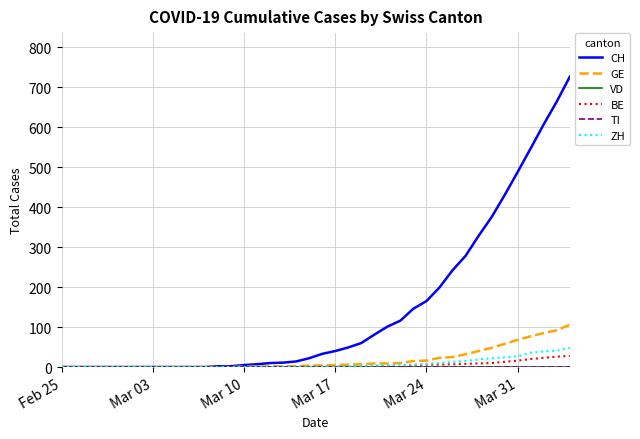

True or false: CH and BE intersect in this chart.

False